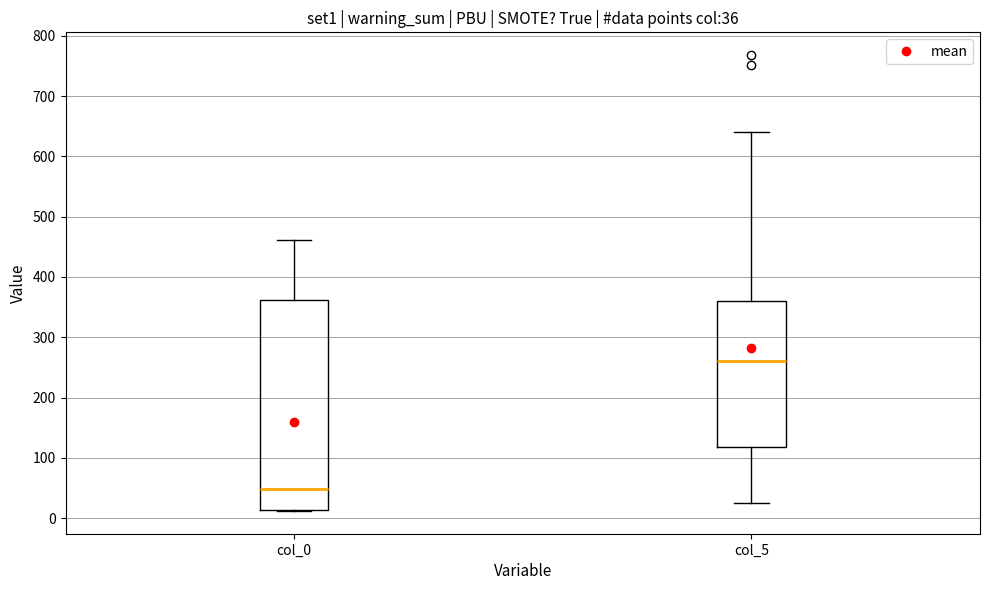

Which box has the lowest median line?

col_0